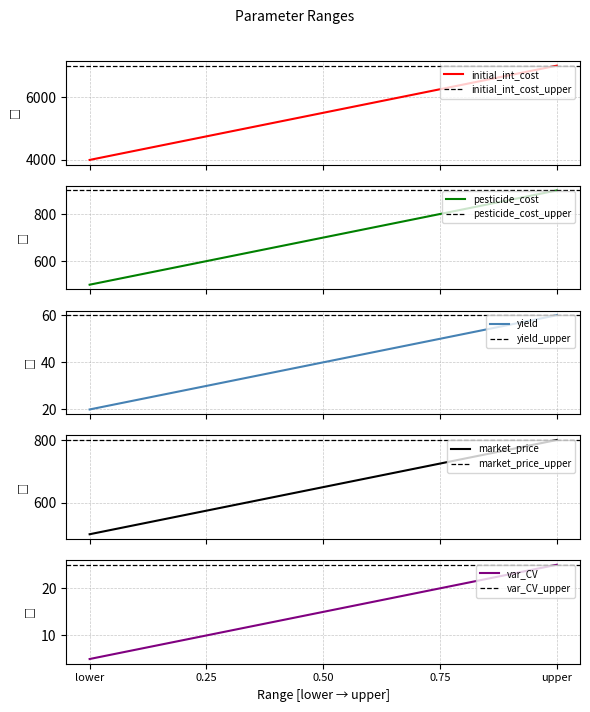

The yield series shows 20 at lower. True or false?

True